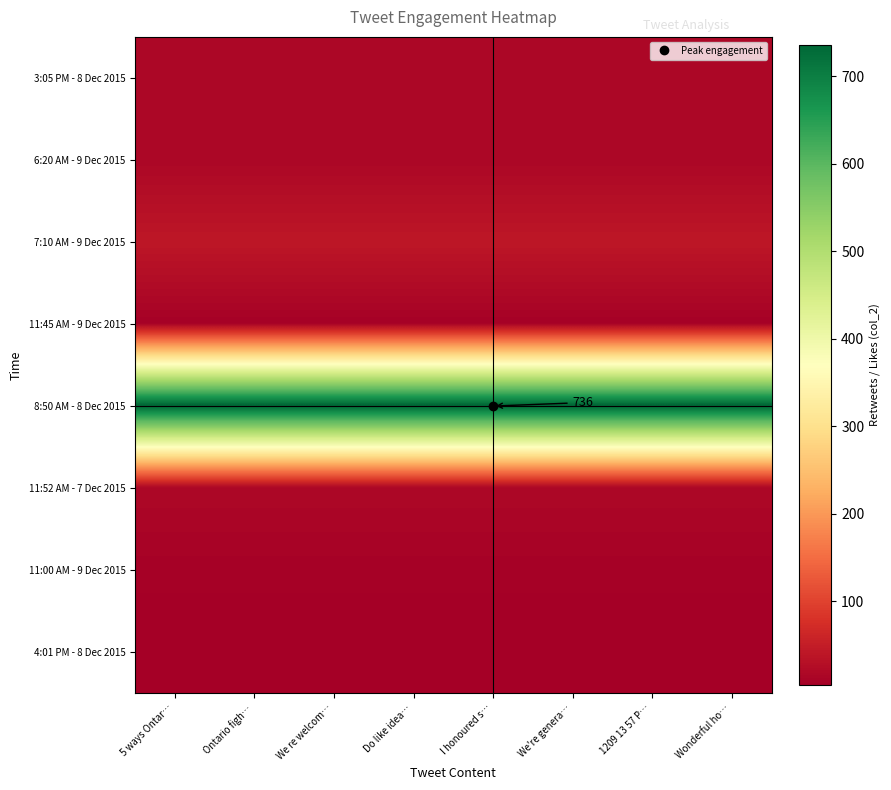

The value of 11:00 AM - 9 Dec 2015 at Wonderful ho… is 8. True or false?

True